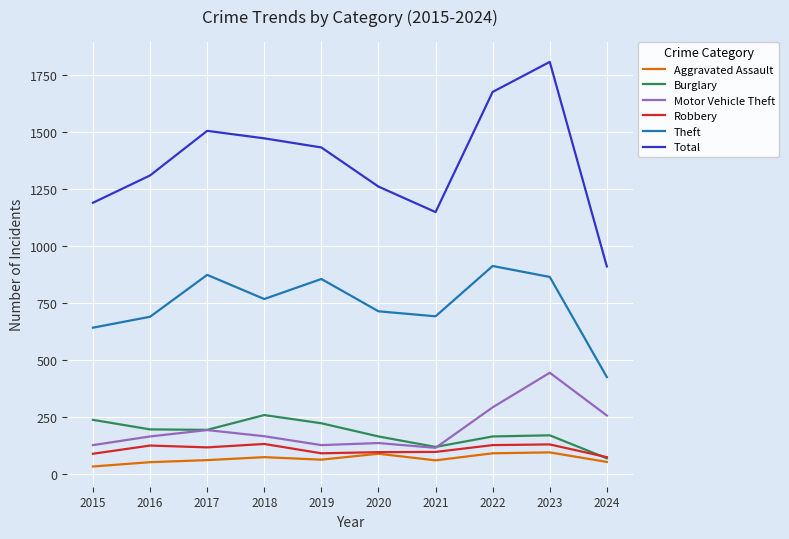

What is the sum of all Total values?

13718